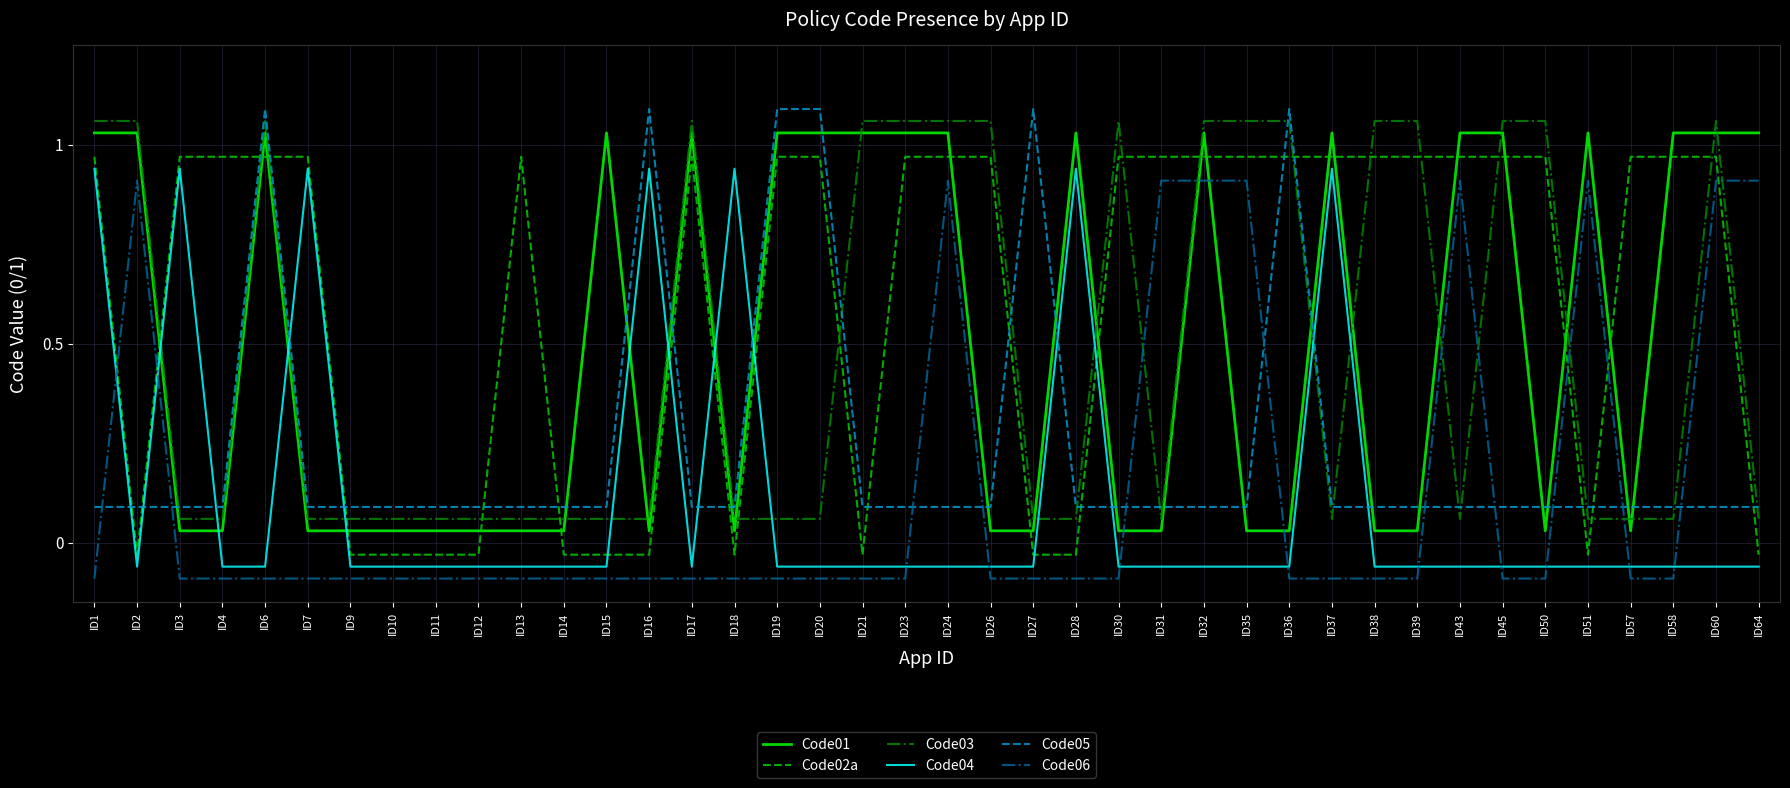

Does the chart display data point markers on the line(s)?

No